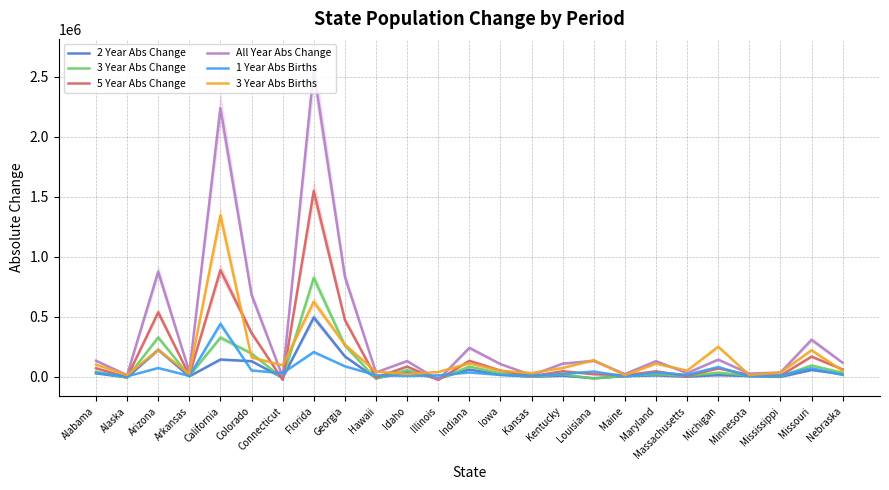

Reading left to right, list all the values displayed in this chart.

2 Year Abs Change: 30664	-4253	226804	4827	145281	131658	-7060	495794	171140	-10258	39520	-11741	61819	18327	1682	10525	-10259	6601	12917	2661	15009	7456	359	58203	22854
3 Year Abs Change: 44782	-5051	329272	8218	327782	195581	-11074	825652	262085	-14508	57917	-17957	86766	30039	1395	22055	-13383	9588	22992	7991	35858	10810	4436	96255	34976
5 Year Abs Change: 73220	-1679	538157	14194	890085	366729	-24257	1548199	475256	-5049	86578	-24353	134678	53474	5660	47900	22696	14511	46958	9538	70786	18117	11273	169422	62847
All Year Abs Change: 134996	15496	876208	42594	2239624	684380	2285	2553019	835623	37794	132636	-24082	242563	107393	15266	110913	134613	24392	131427	32074	144429	27904	36765	310214	118312
1 Year Abs Births: 33904	5291	74706	9010	441705	54132	32125	207514	89143	14250	8479	13470	37535	16874	10647	24524	45347	4834	36313	17573	82928	5390	11933	73139	16925
3 Year Abs Births: 103087	16473	224616	27406	1345509	162674	97590	626313	268788	44004	25331	41331	113269	51243	32807	74830	139856	14661	110651	53093	251619	16233	36617	222648	51371